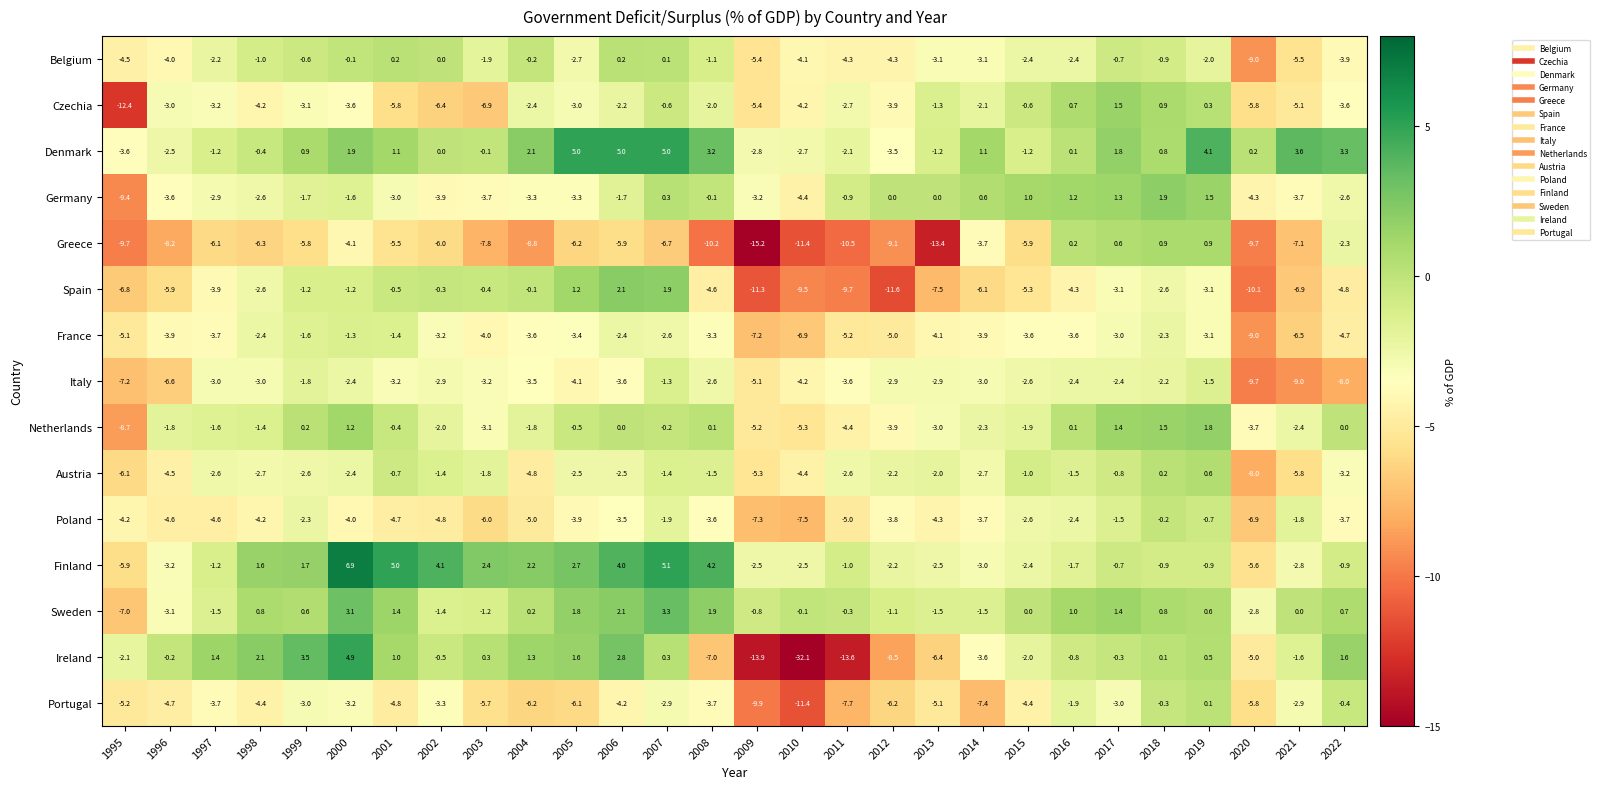

True or false: Greece has a value of -9.1 at 2012.

True